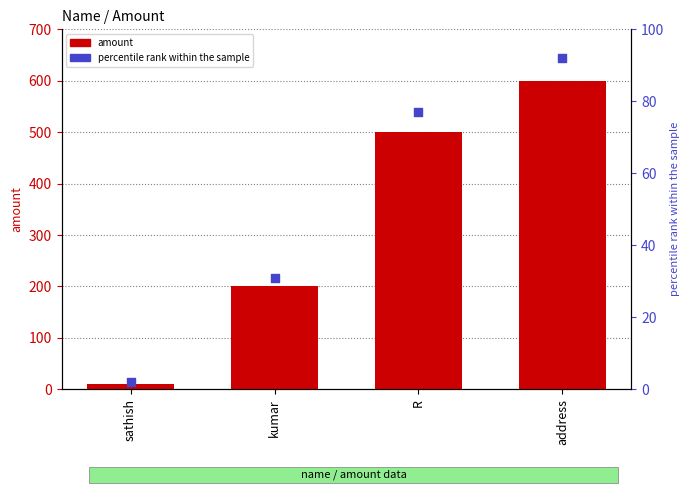

Is the value of amount at address greater than the value of percentile rank within the sample at address?

Yes